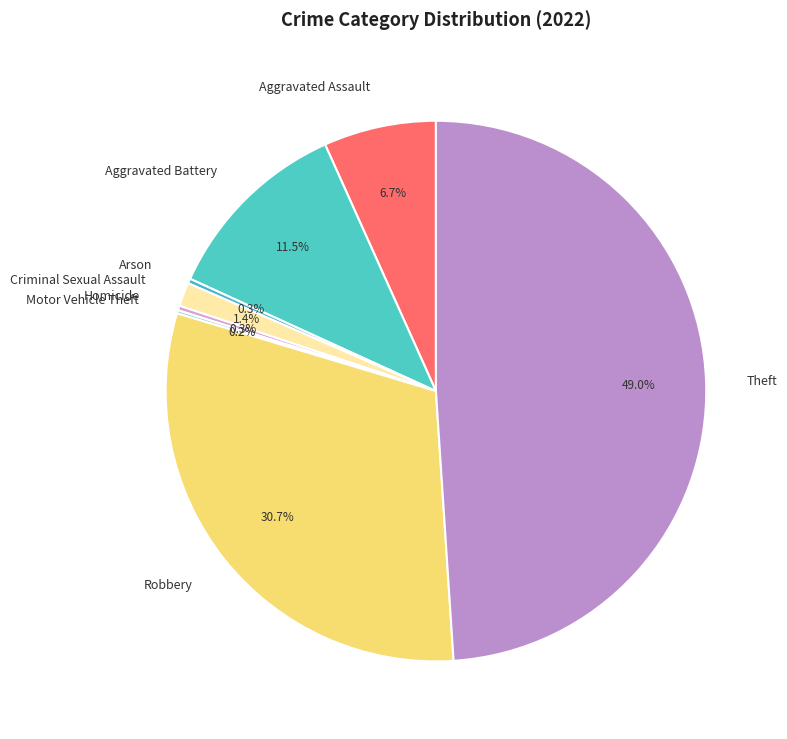

What percentage is the Robbery slice, to the nearest percent?

31%